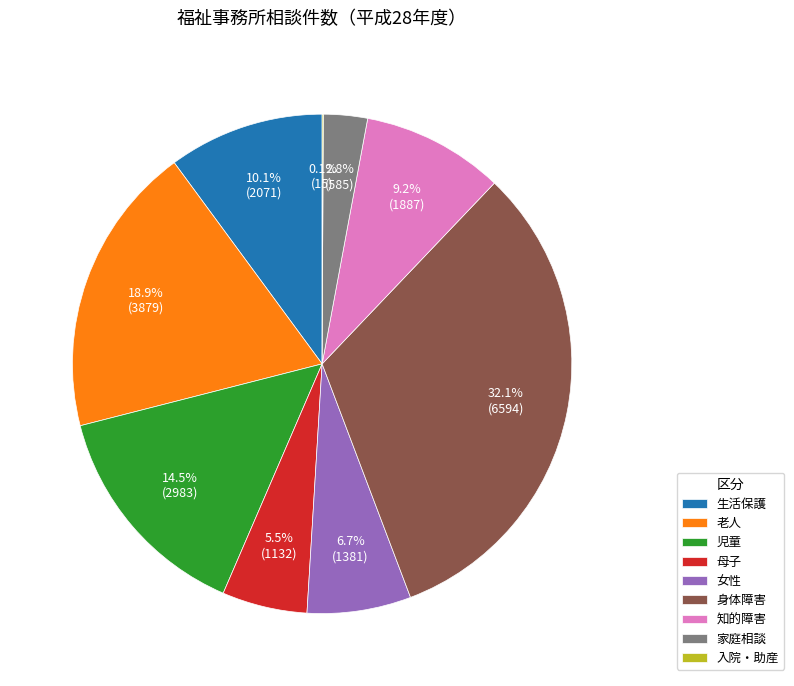

What is the ratio of the value at 知的障害 to the value at 生活保護?

0.9